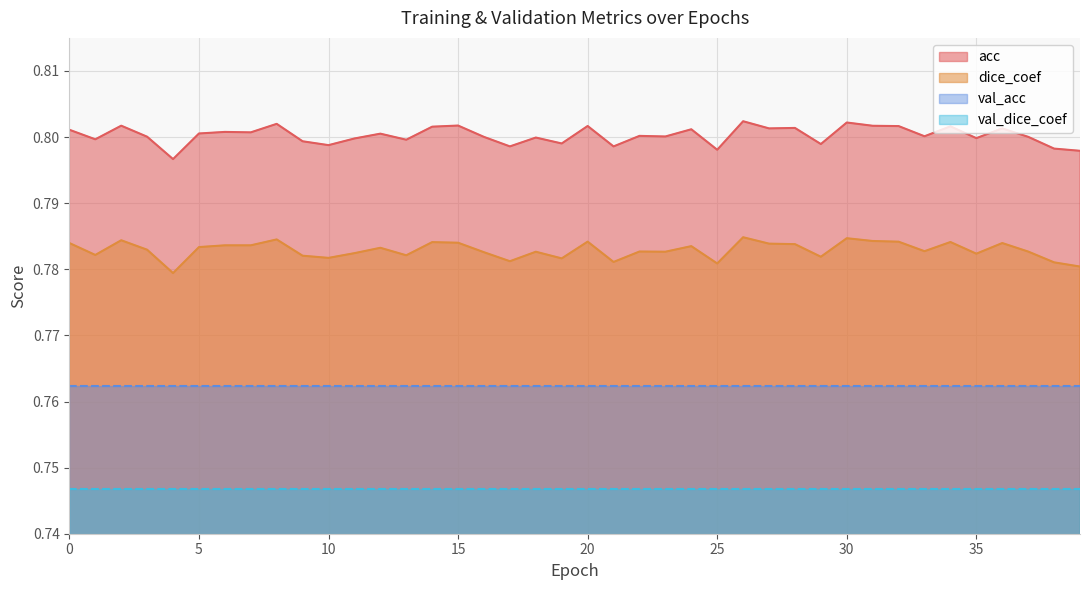

Where is the first local maximum for acc?

2